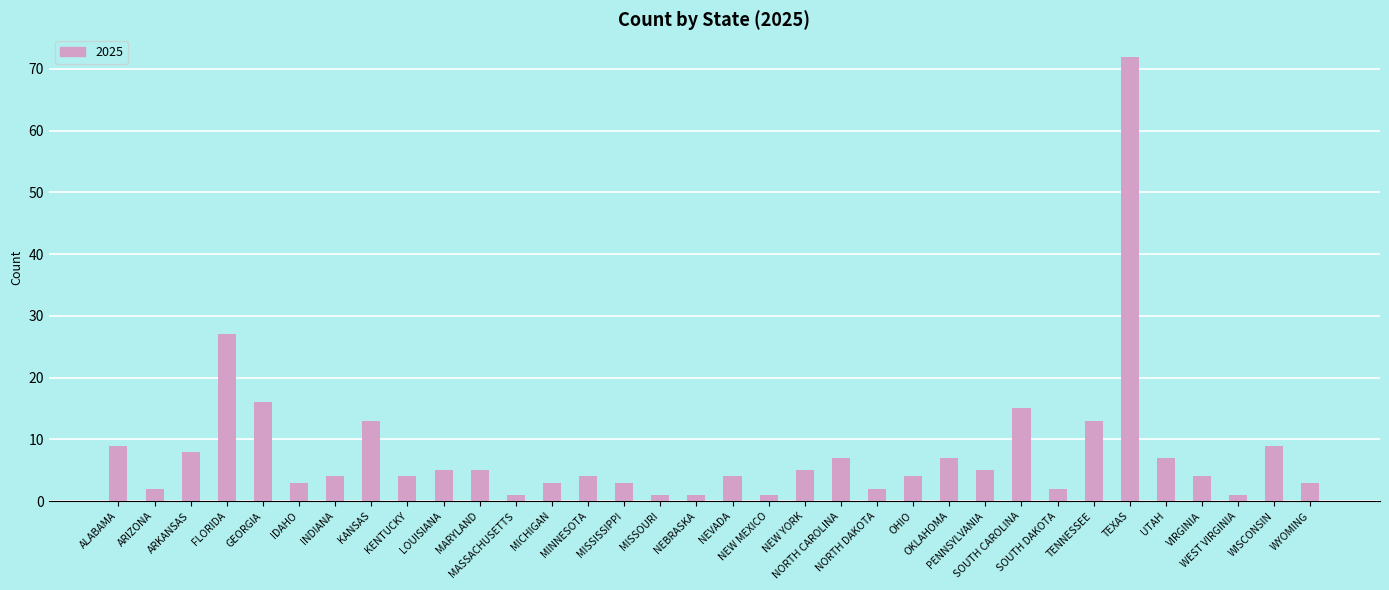

What is the minimum value shown in the chart?

1